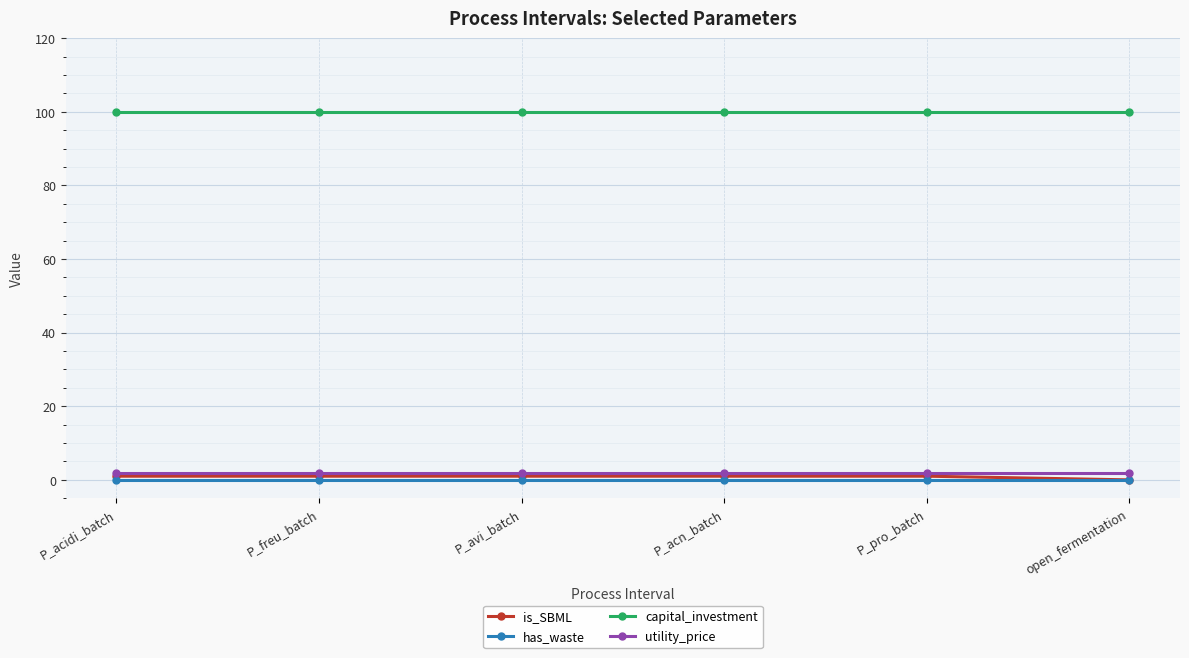

Is the value of has_waste at open_fermentation greater than the value of capital_investment at P_pro_batch?

No